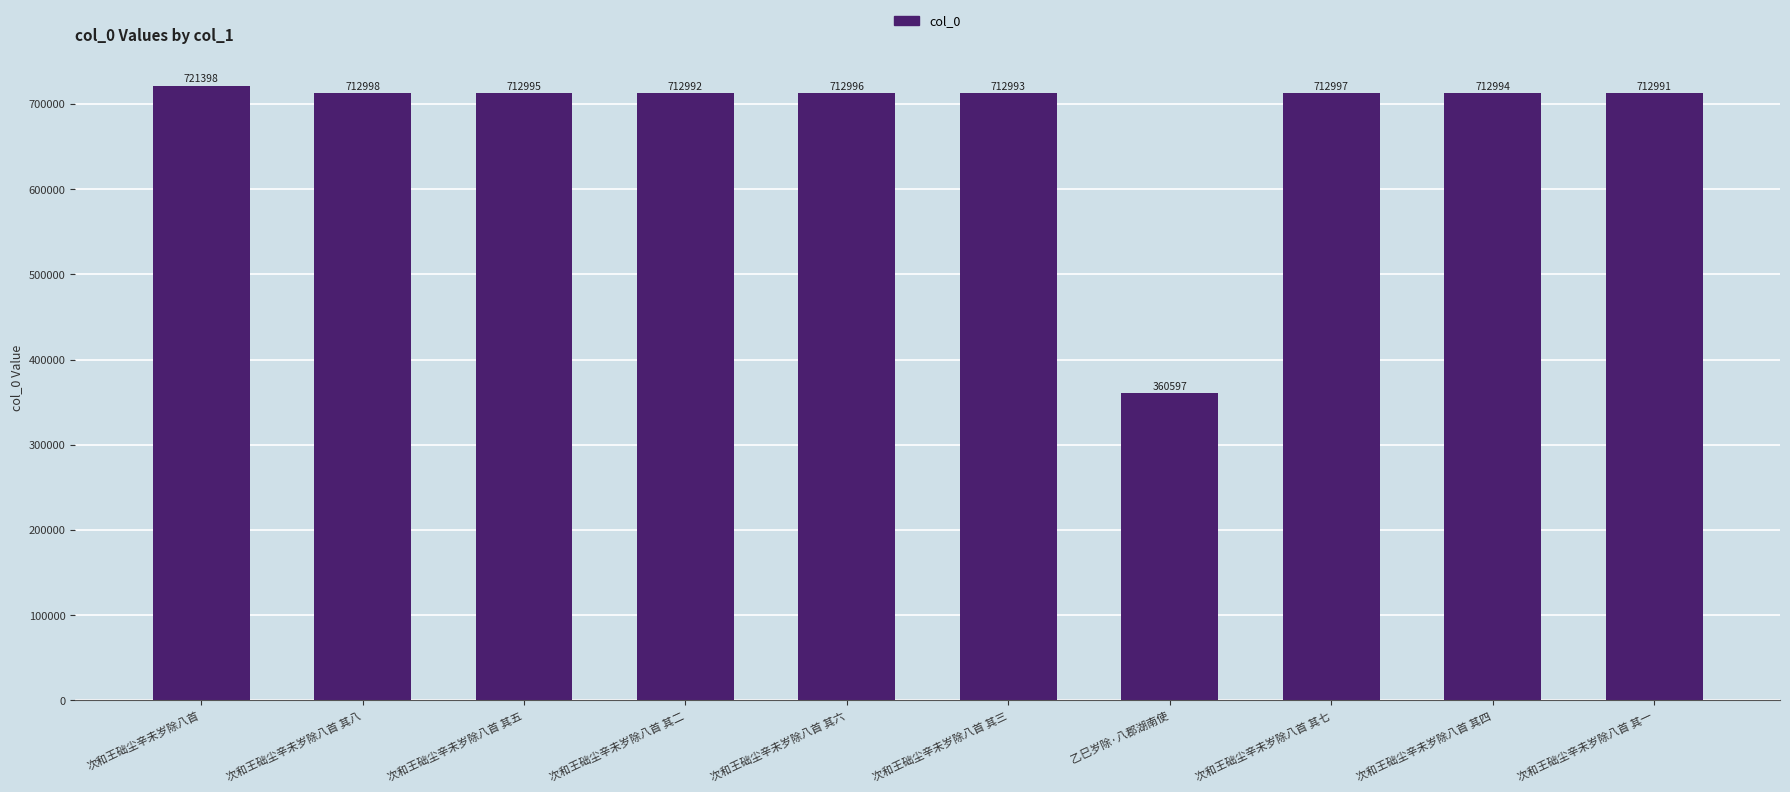

Read the value at 次和王础尘辛未岁除八首 其八.

712998